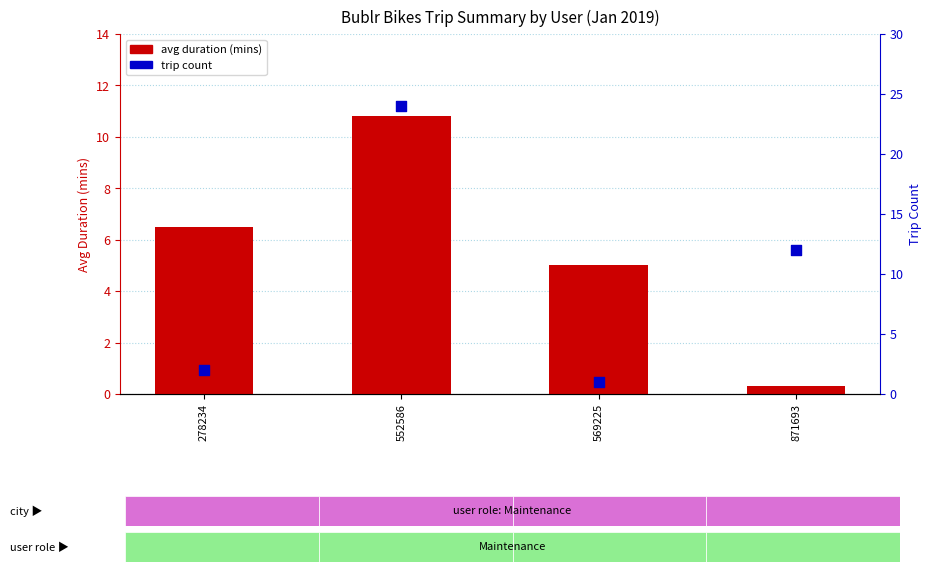

What are all the series names shown in the legend?

avg duration (mins), trip count